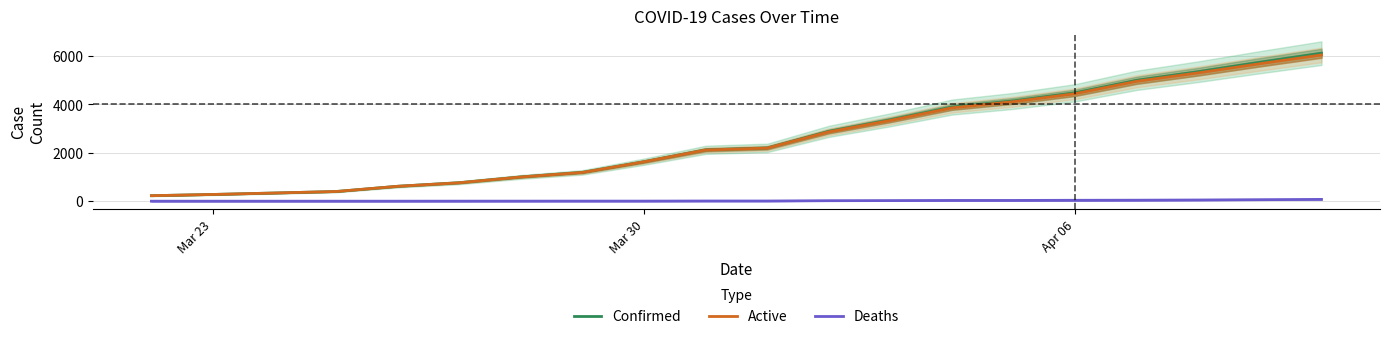

How many data points in Deaths are above 7?

9